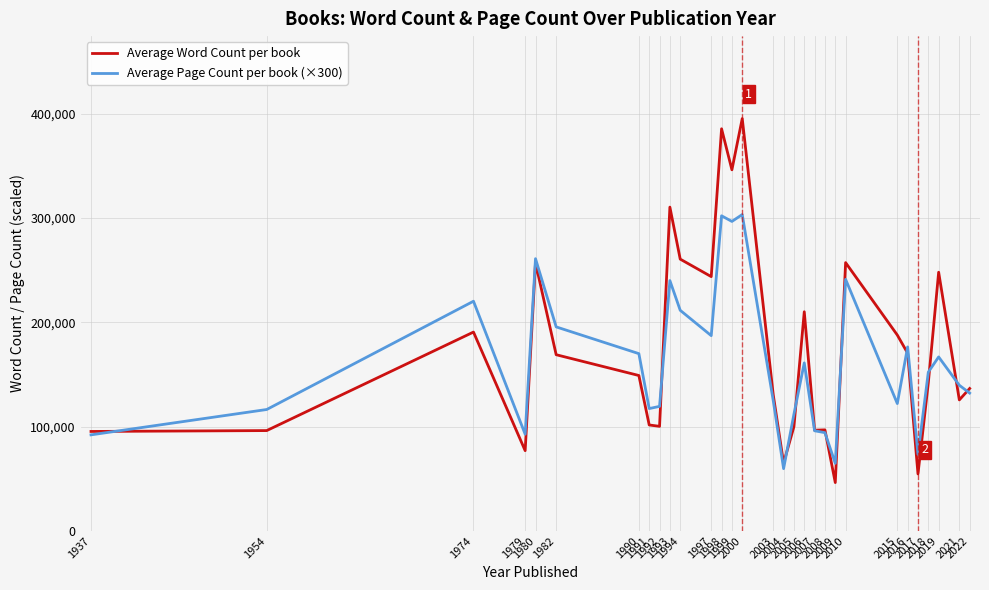

In Average Word Count per book, how many points are lower than both neighbors (excluding endpoints)?

9